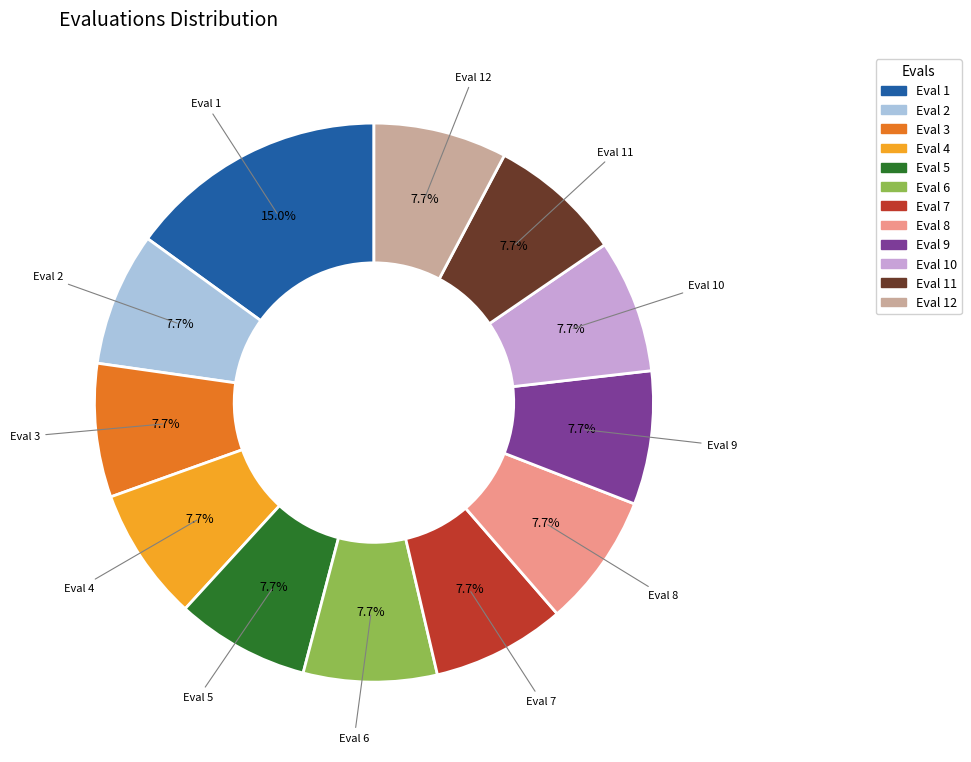

Is there any slice that represents more than half of the pie?

No